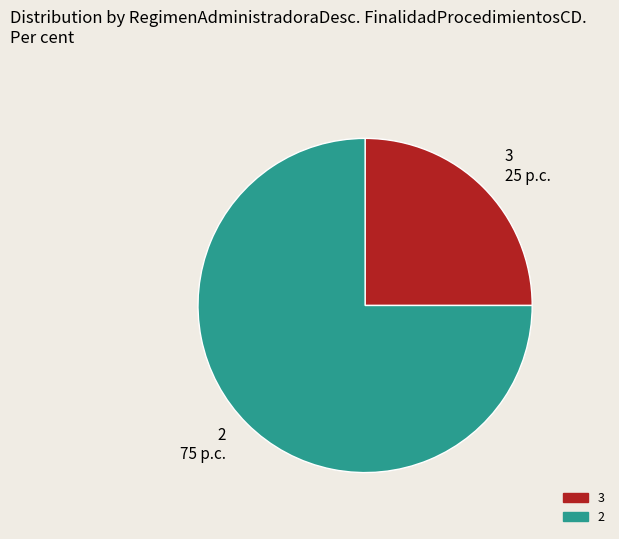

Which has a higher value, 3 25 p.c. or 2 75 p.c.?

2 75 p.c.